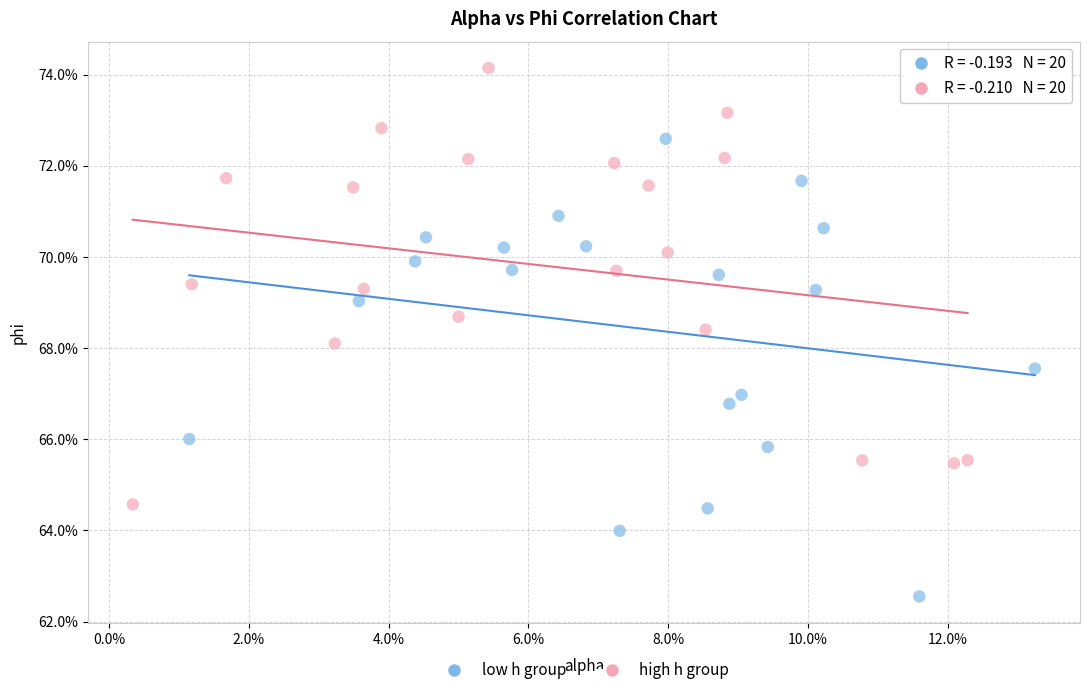

What are all the series names shown in the legend?

low h group, high h group